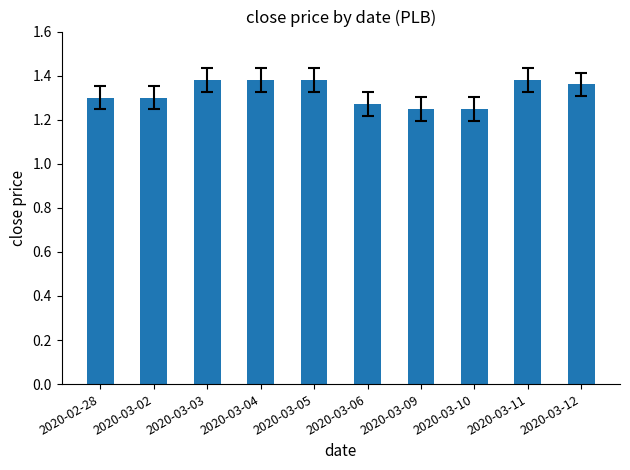

What is the sum of the values at 2020-03-03 and 2020-03-05?

2.8